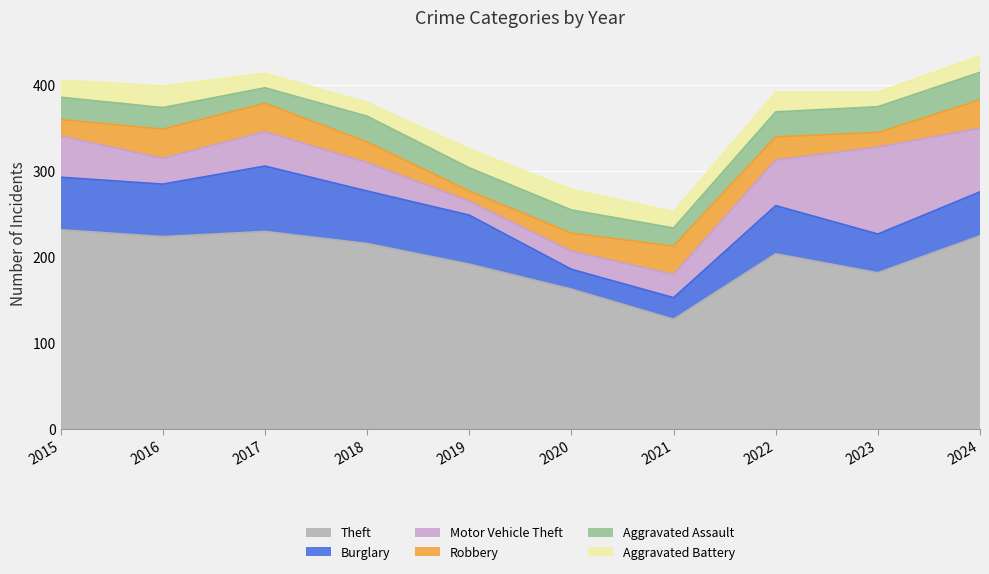

Reading left to right, what are all the values shown in this chart?

Theft: 2015=232	2016=224	2017=230	2018=216	2019=192	2020=163	2021=128	2022=204	2023=182	2024=225
Burglary: 2015=61	2016=61	2017=76	2018=61	2019=57	2020=23	2021=25	2022=56	2023=45	2024=51
Motor Vehicle Theft: 2015=48	2016=30	2017=40	2018=33	2019=16	2020=21	2021=27	2022=53	2023=101	2024=74
Robbery: 2015=19	2016=34	2017=33	2018=24	2019=12	2020=21	2021=33	2022=27	2023=17	2024=33
Aggravated Assault: 2015=26	2016=25	2017=18	2018=30	2019=27	2020=27	2021=21	2022=29	2023=30	2024=32
Aggravated Battery: 2015=20	2016=25	2017=17	2018=16	2019=22	2020=24	2021=19	2022=23	2023=17	2024=19